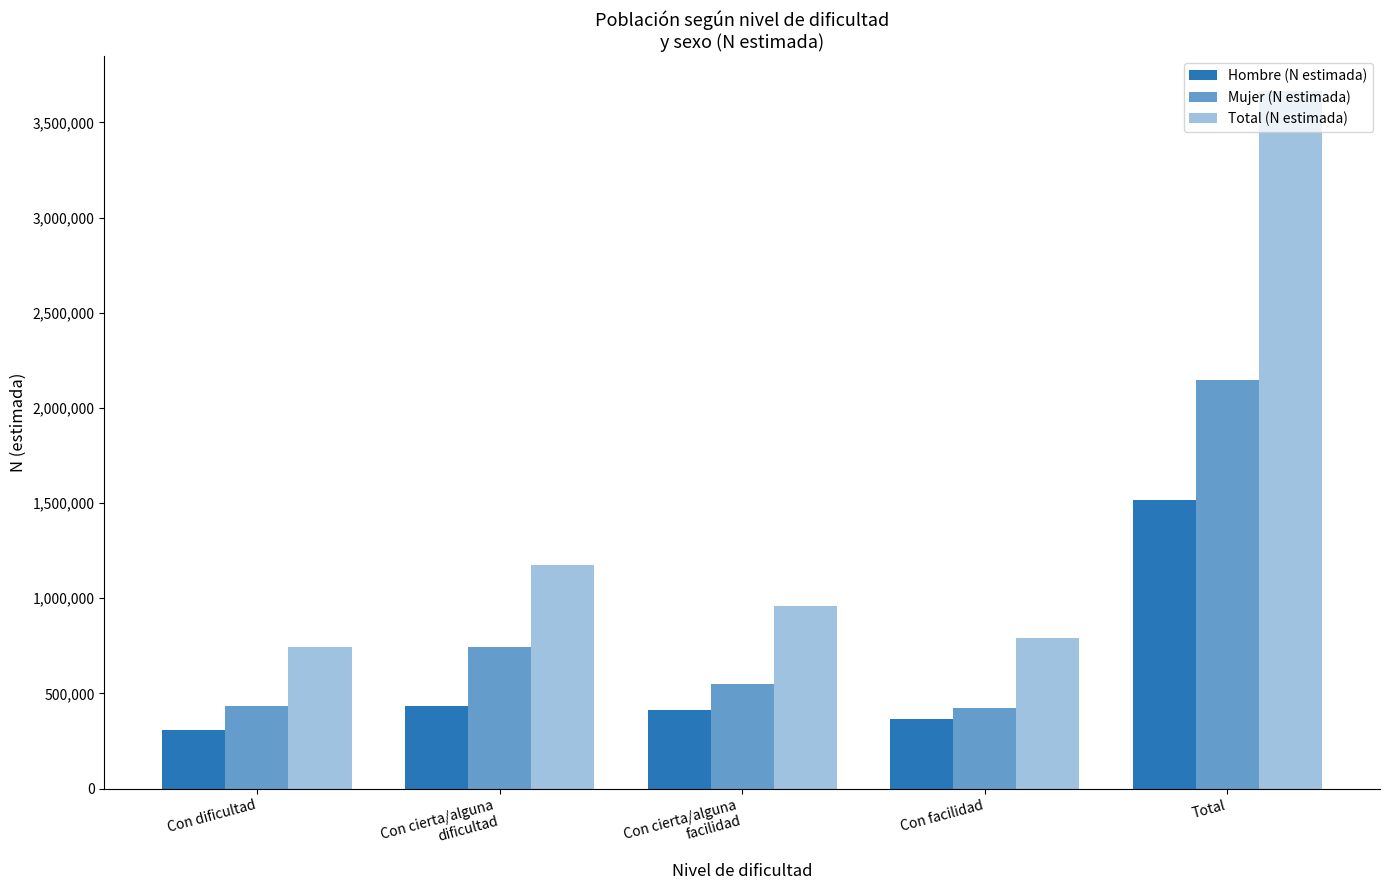

At which label is Hombre (N estimada) closest to 912716?

Con cierta/alguna
dificultad